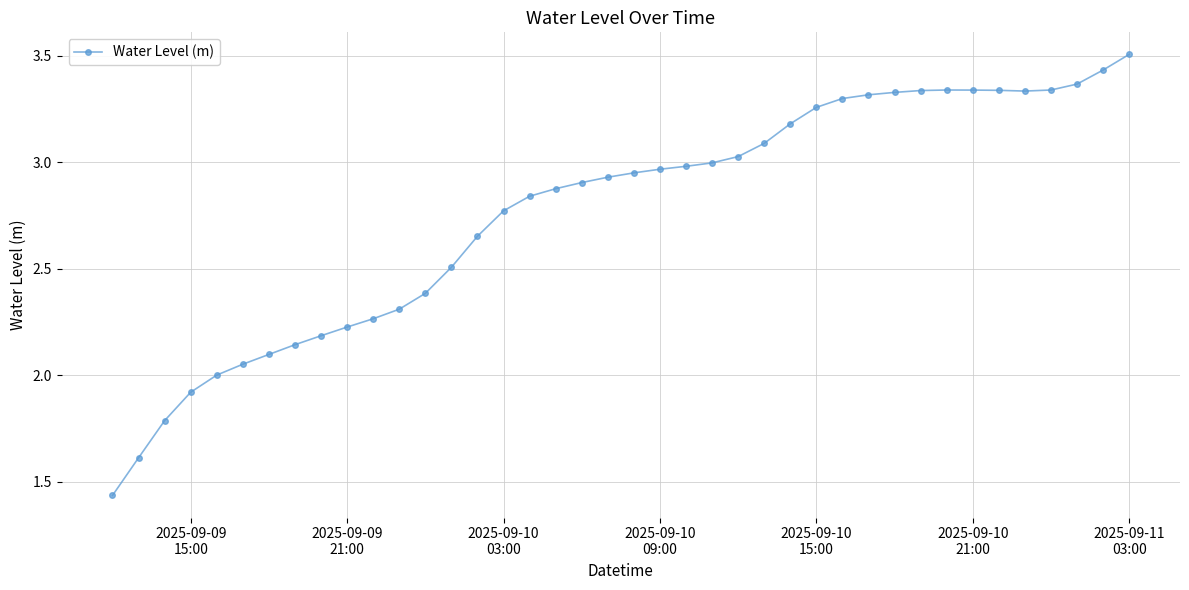

True or false: there are more than 0 points higher than both neighbors.

True